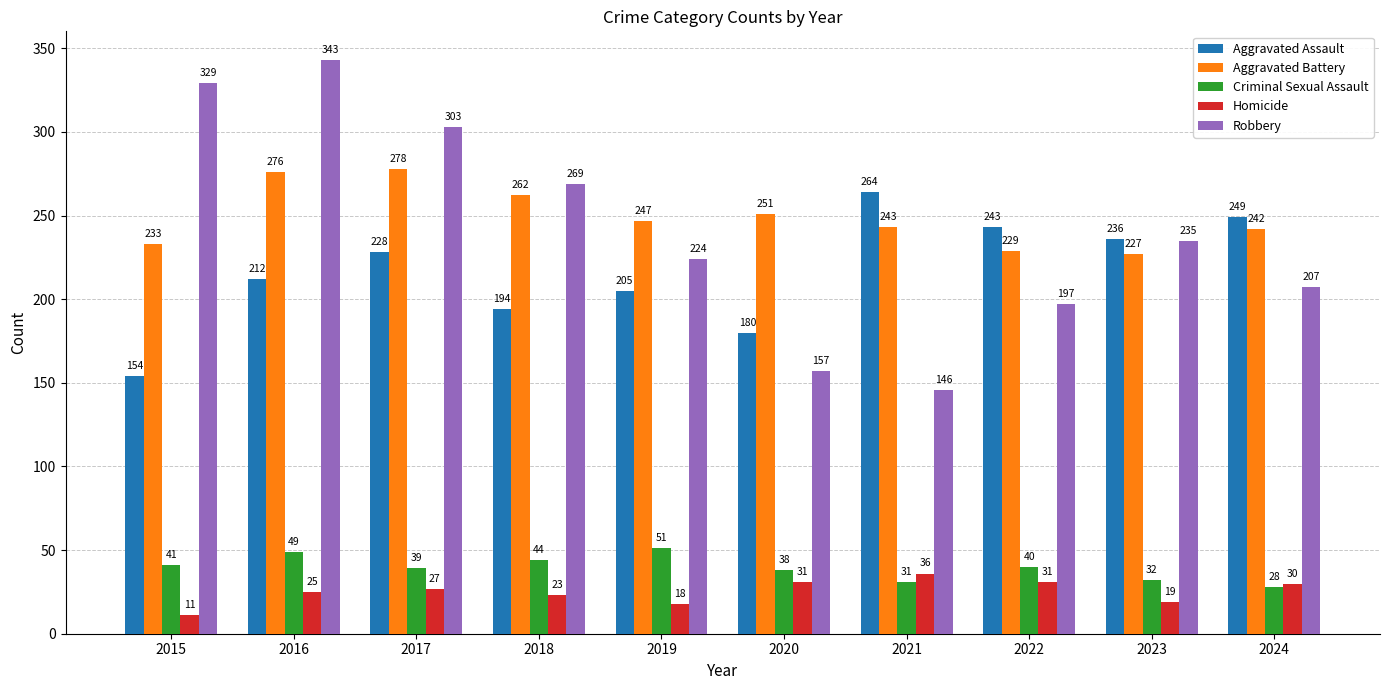

How many bars are there in total?

50